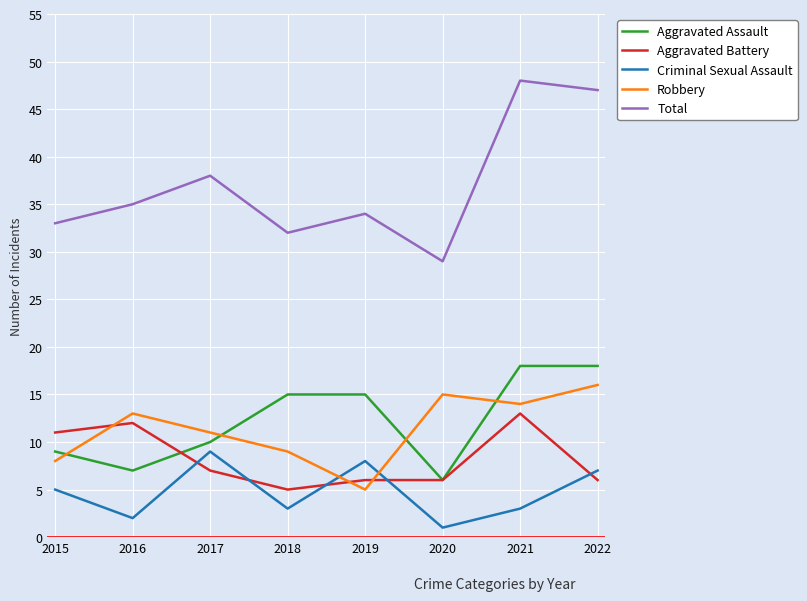

What is the difference between the maximum and minimum values in the Aggravated Battery series?

8